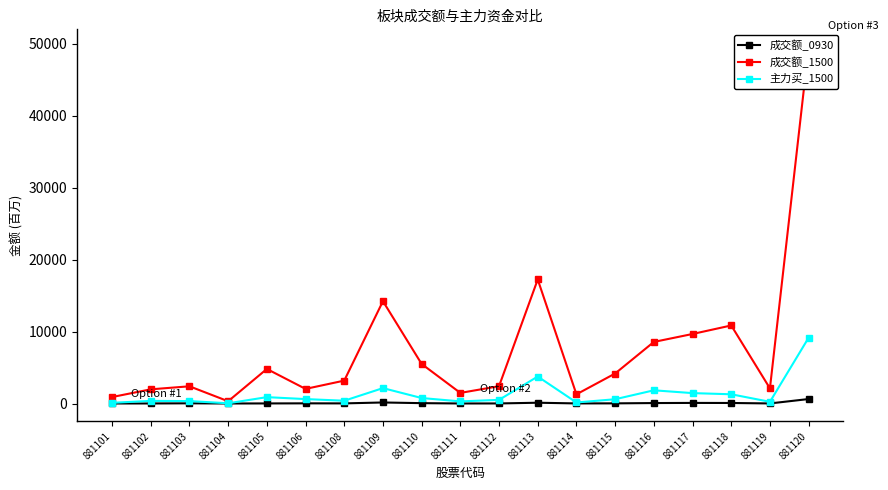

What is the maximum value shown in the chart?

49540.0